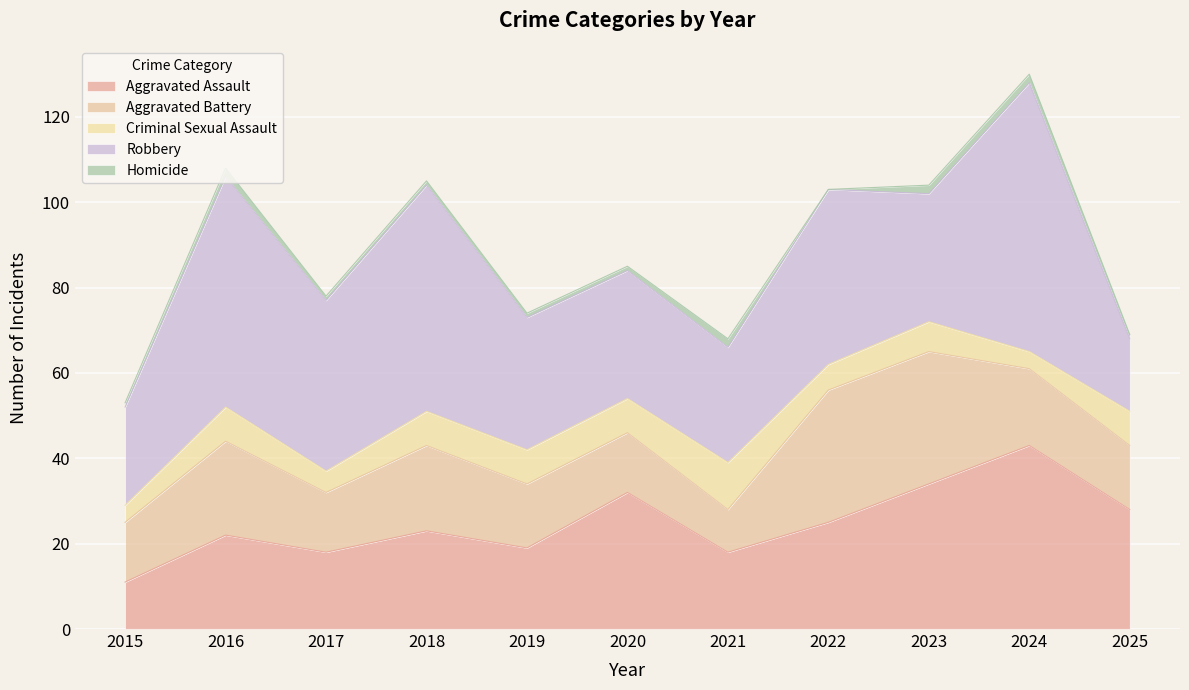

What is the maximum value shown in the chart?

63